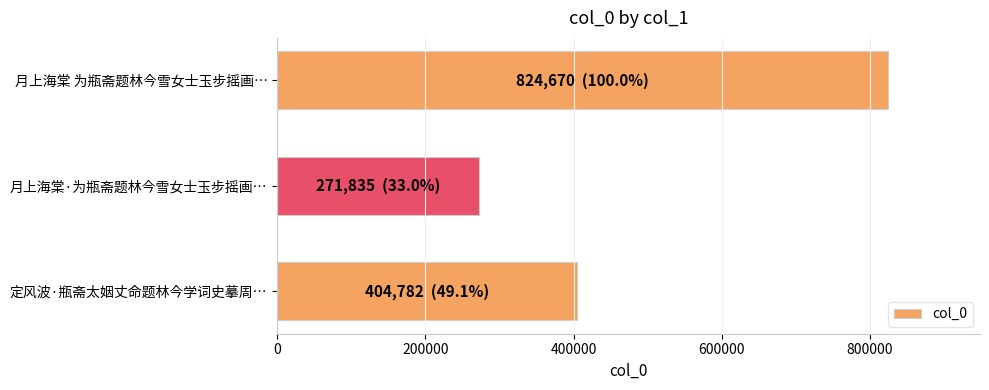

Reading top to bottom, extract all data points from this chart.

月上海棠 为瓶斋题林今雪女士玉步摇画…=824670	月上海棠·为瓶斋题林今雪女士玉步摇画…=271835	定风波·瓶斋太姻丈命题林今学词史摹周…=404782